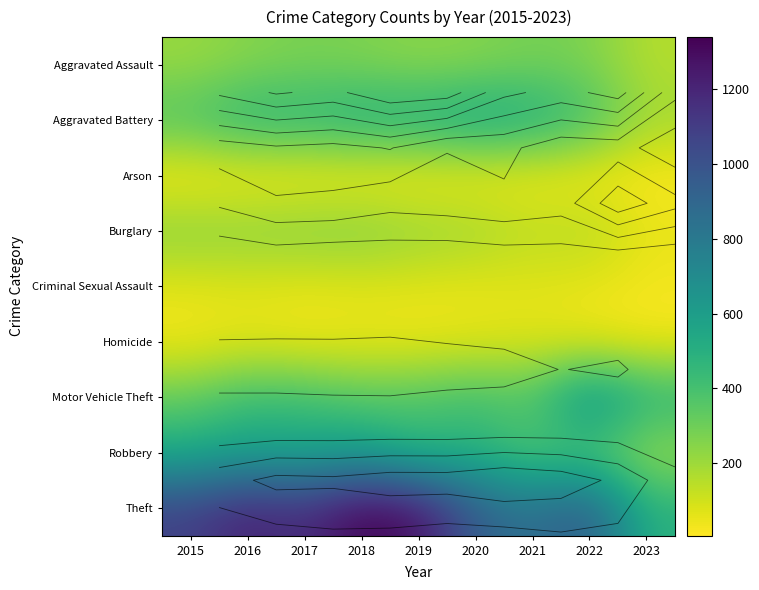

How many data points in Aggravated Assault are less than 250?

4